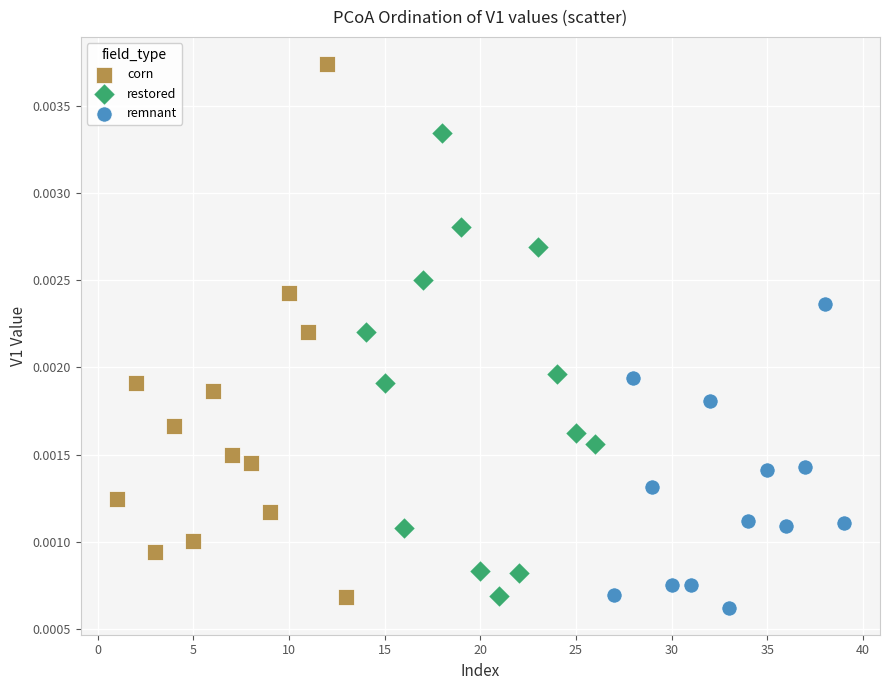

Which series contains the highest Y value?

corn